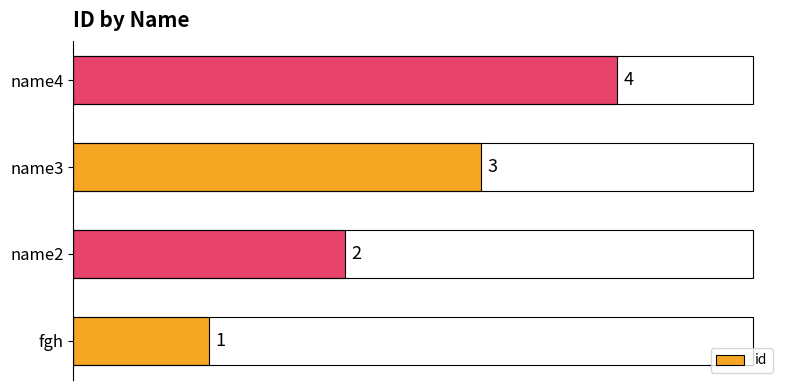

Read the value at name3.

3